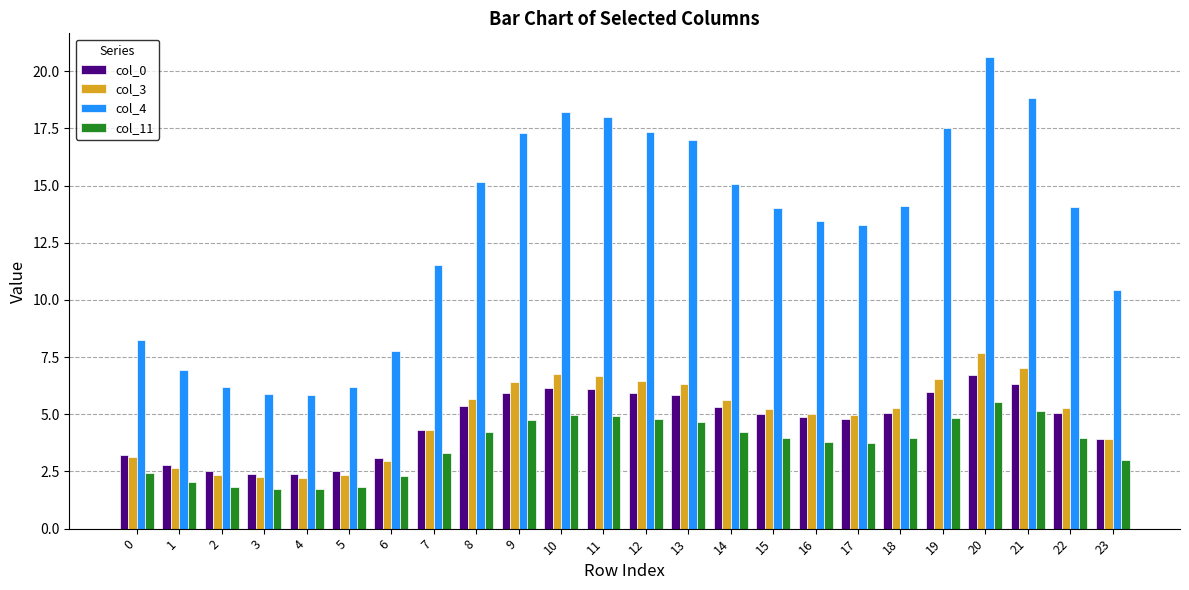

What is the difference between the col_4 values at 7 and 20?

9.1